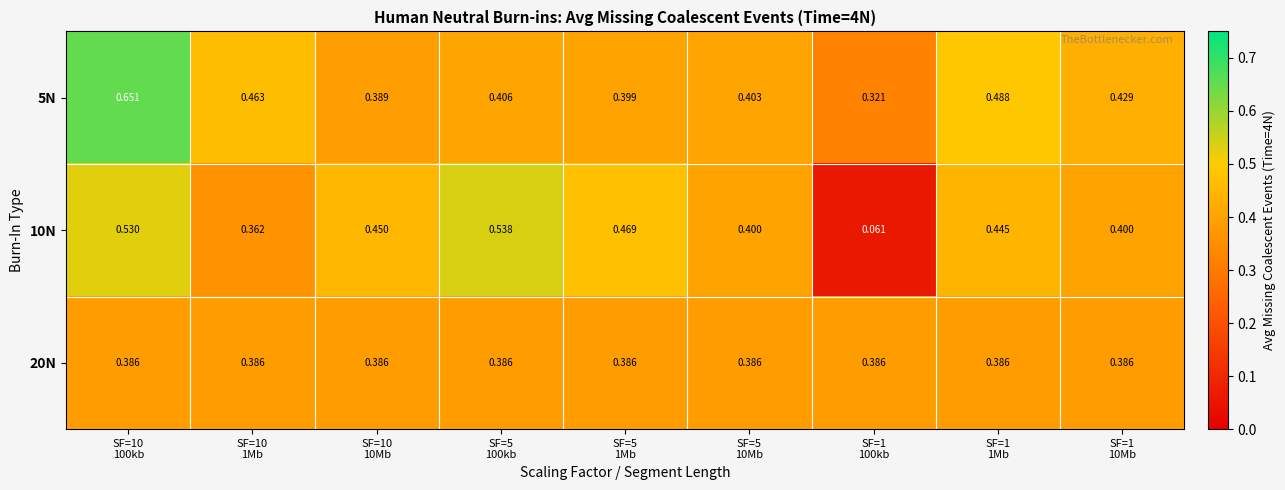

Which series has the largest total across all categories?

5N